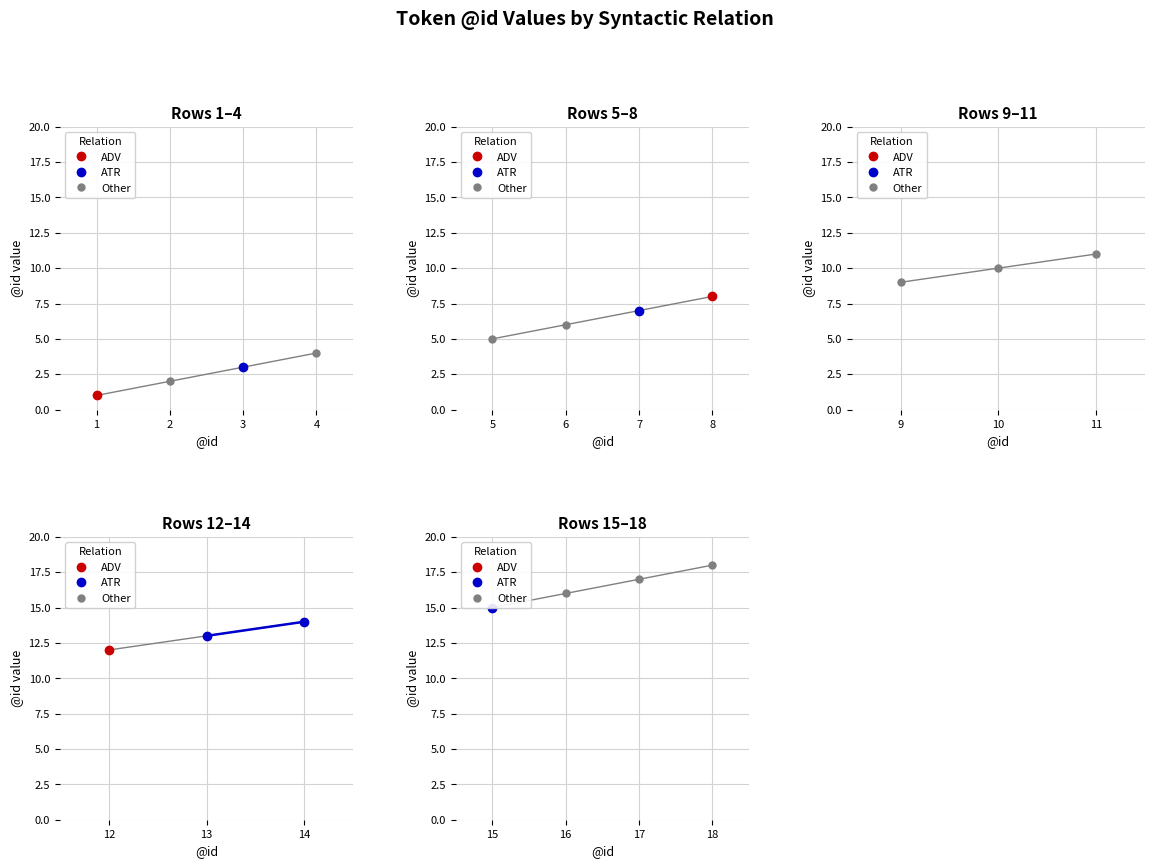

The value of ATR at 13 is 13. True or false?

True